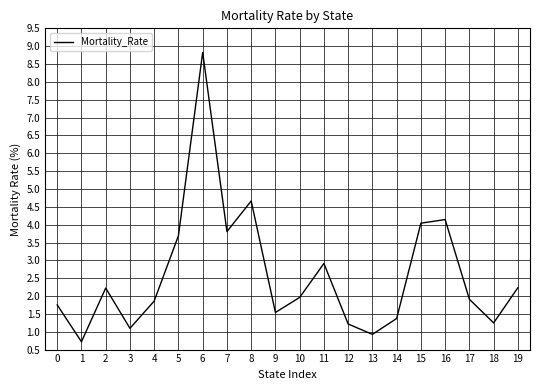

What is the maximum value shown in the chart?

8.8